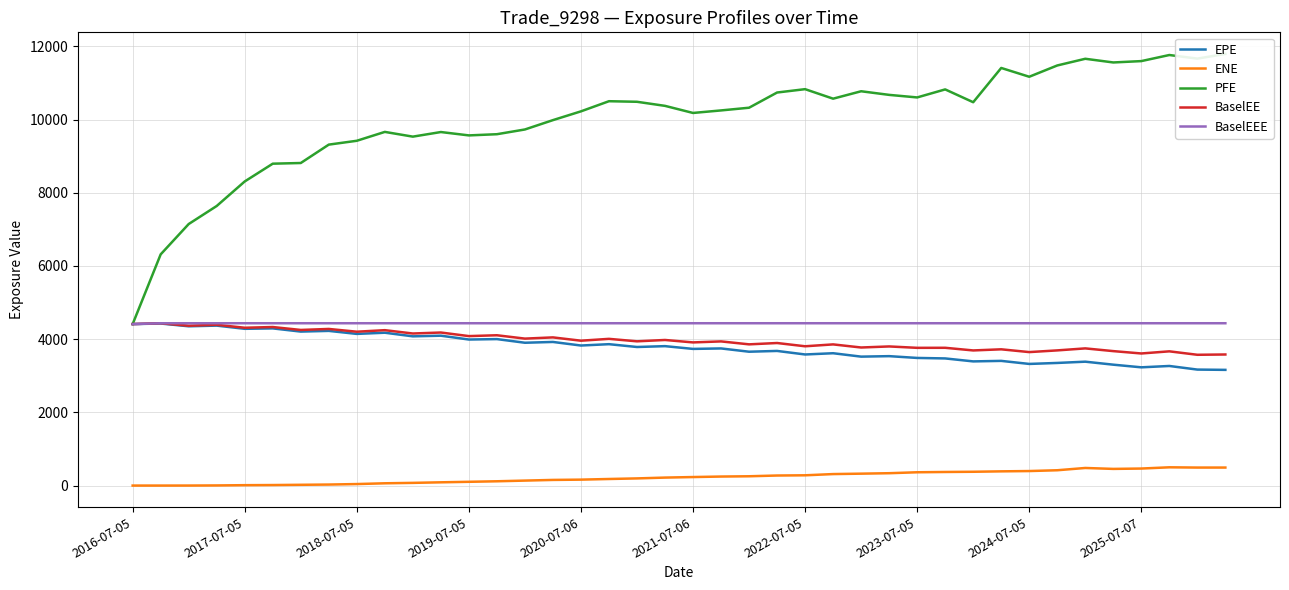

Which category has the lowest value in the ENE series?

2016-07-05